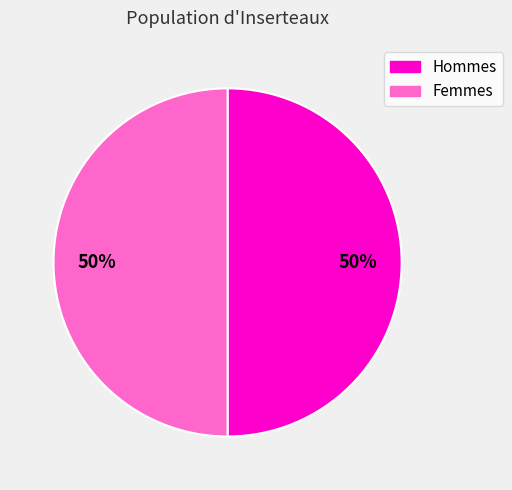

To the nearest percent, what is the average slice percentage?

50%